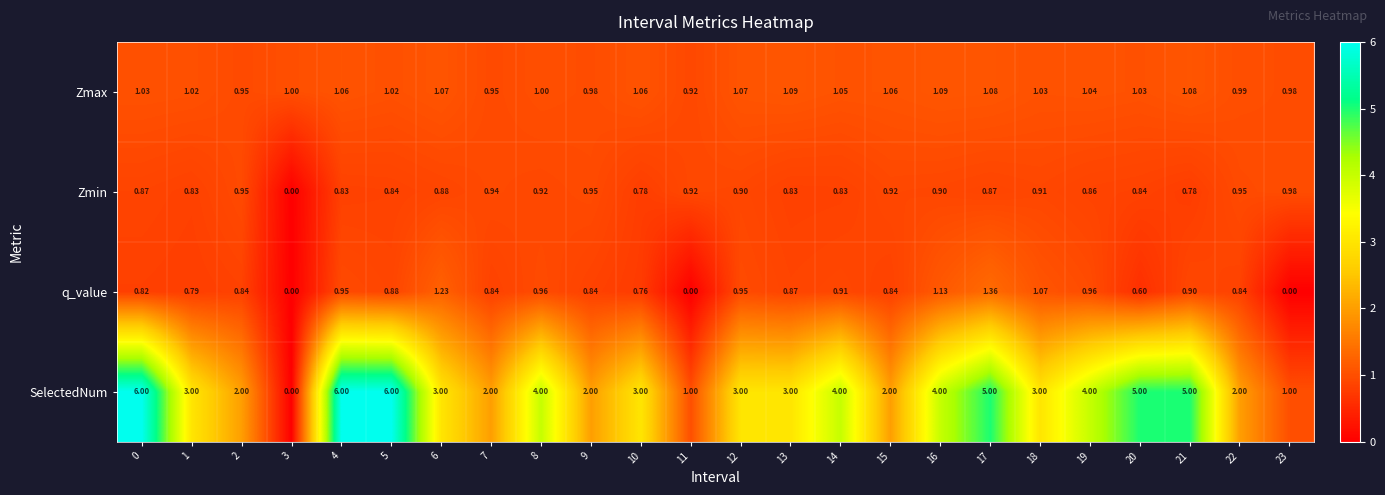

Which series has the largest total across all categories?

SelectedNum